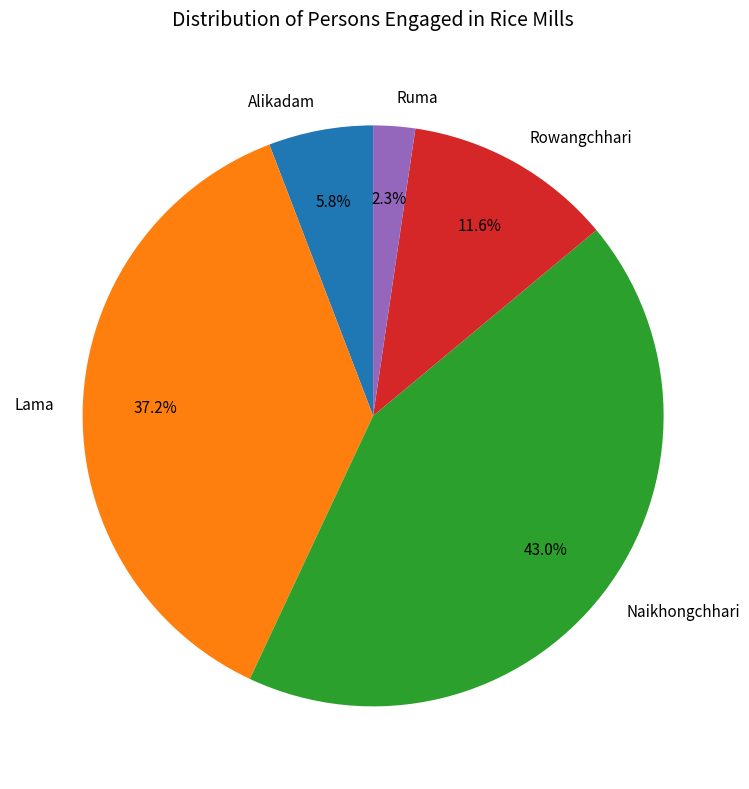

To the nearest percent, what is the difference between the Naikhongchhari and Rowangchhari slice percentages?

31%